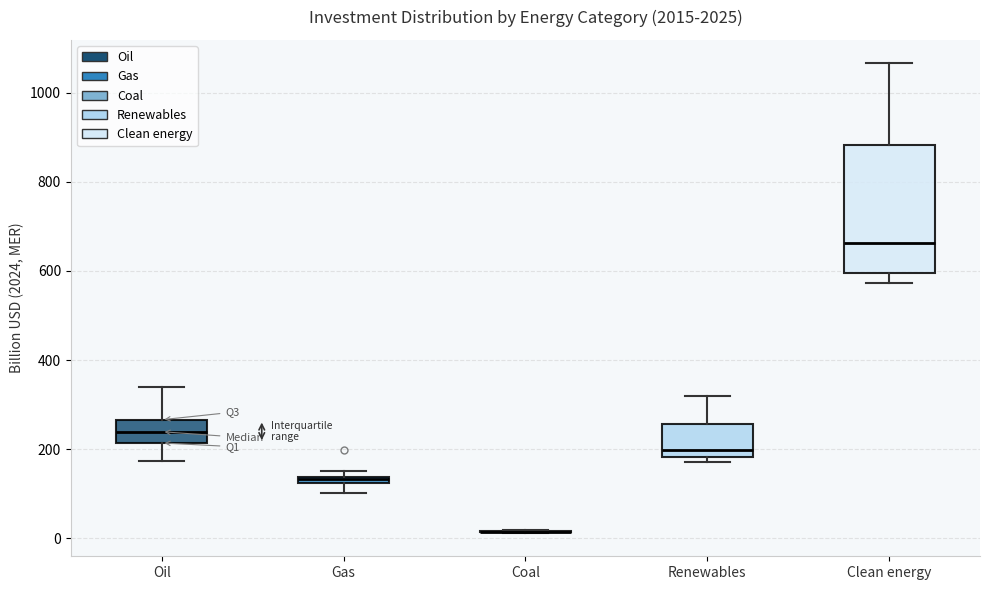

Which box is the tallest, from its lower edge to its upper edge?

Clean energy